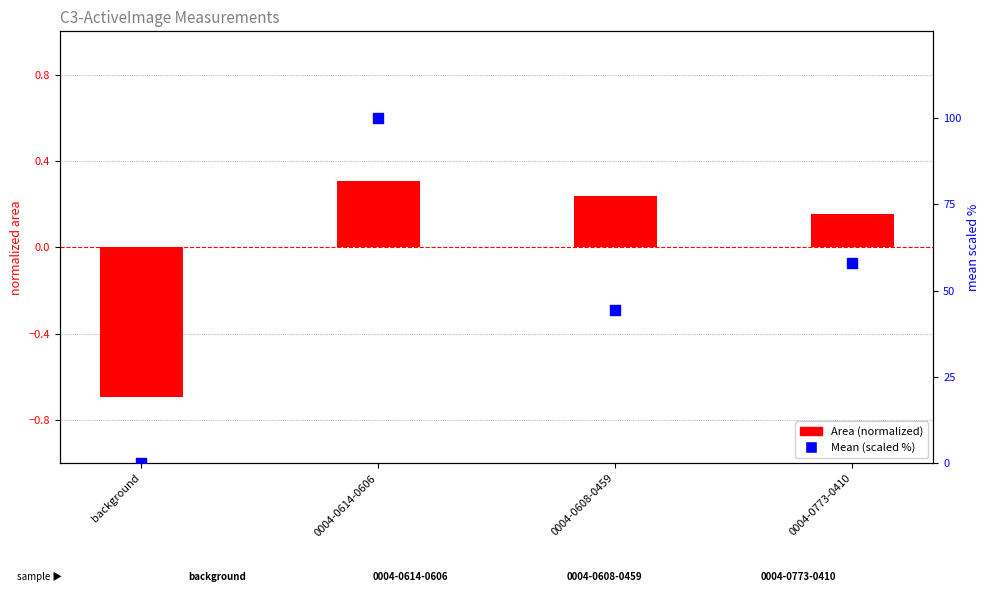

Which series has the widest spread of Y values?

Mean (scaled %)